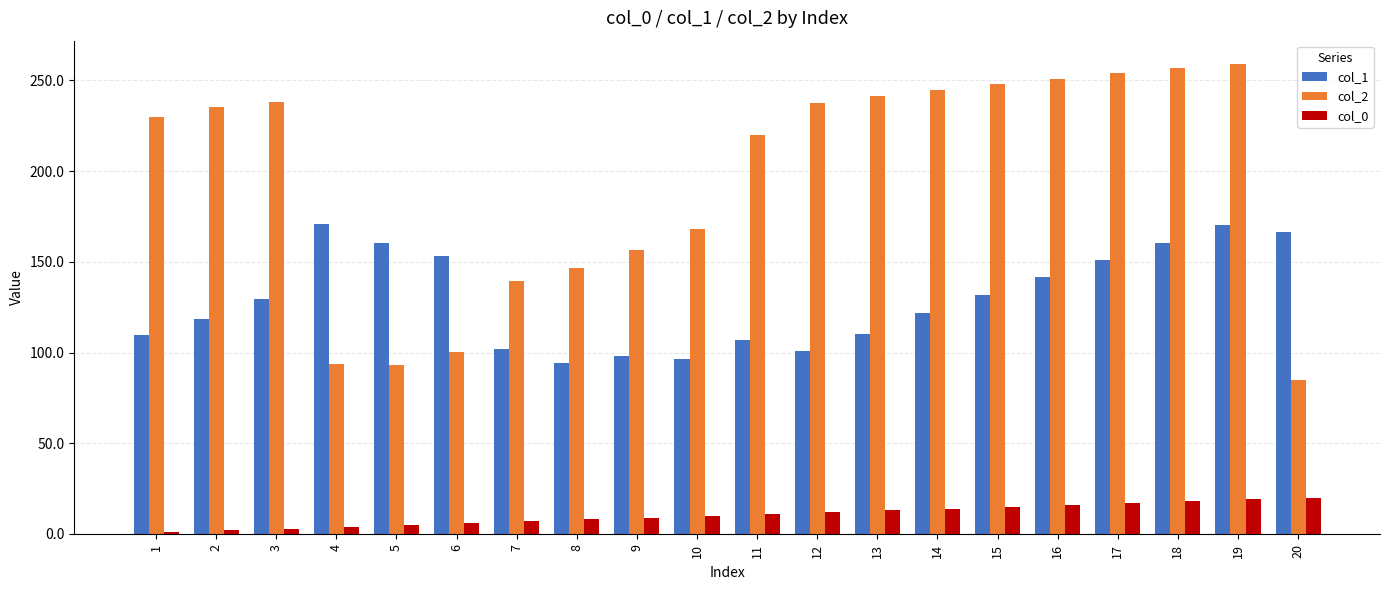

True or false: col_1 has a value of 59.3 at 9.

False